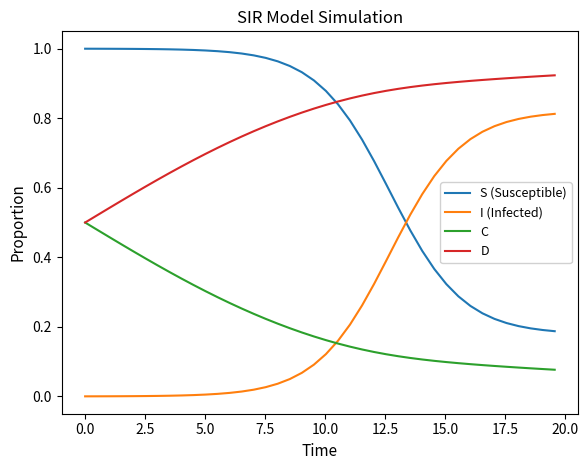

Rank the series by their maximum value, from highest to lowest.

S (Susceptible), D, I (Infected), C